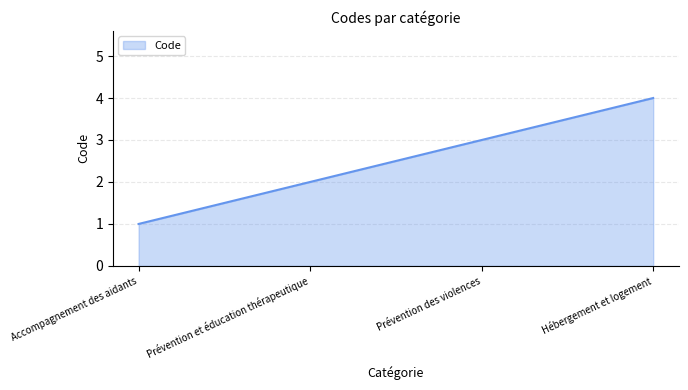

What is the difference between the maximum and second lowest values?

2